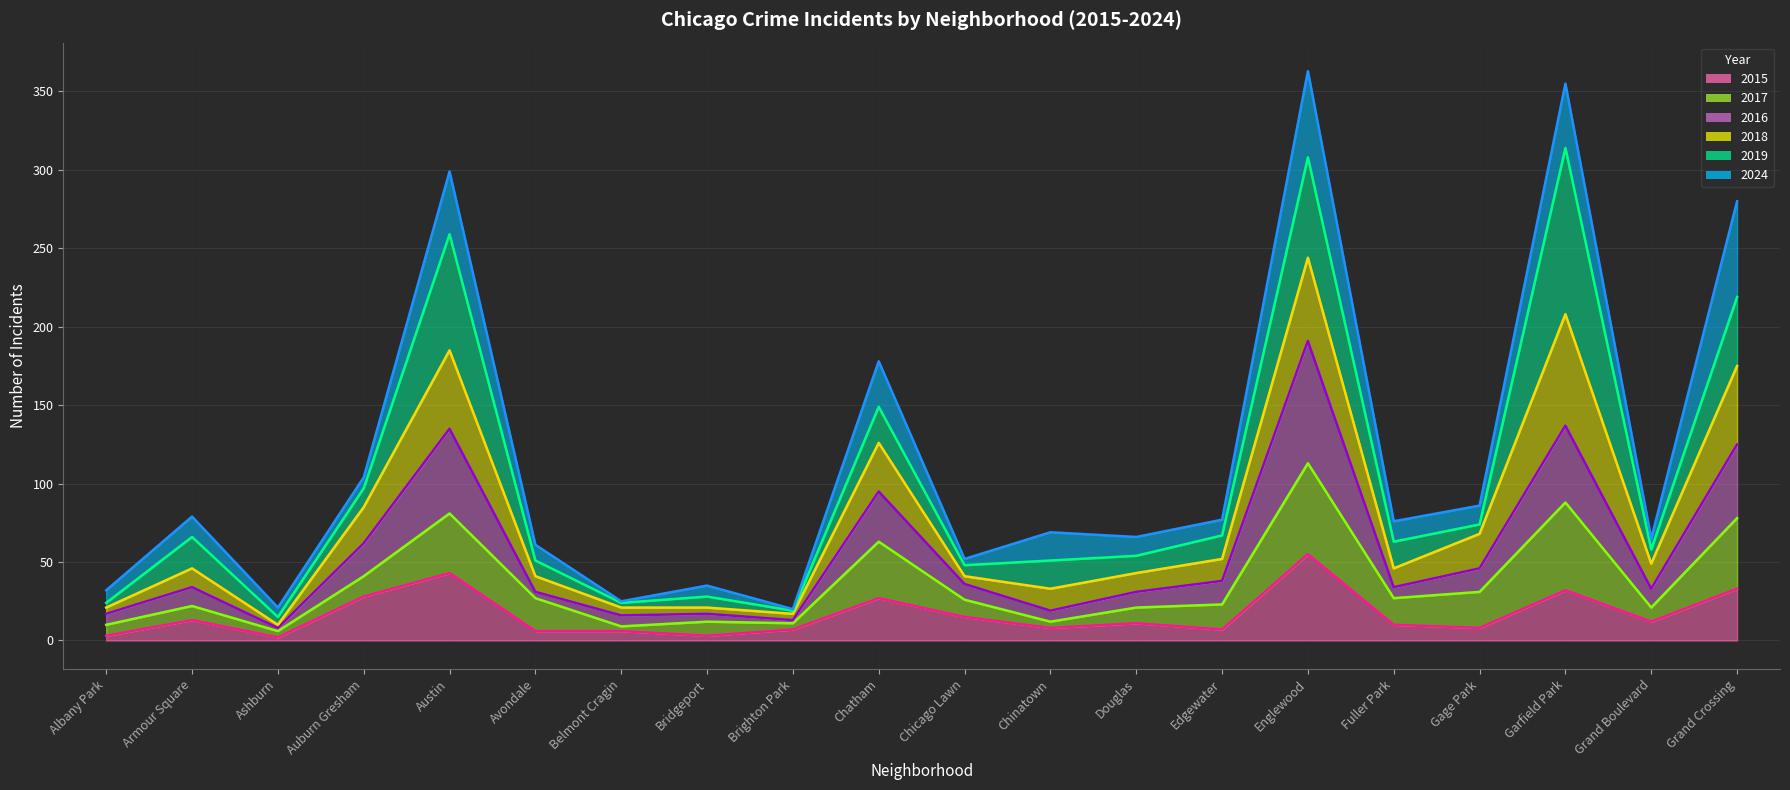

True or false: 2015 and 2016 cross at least once.

False